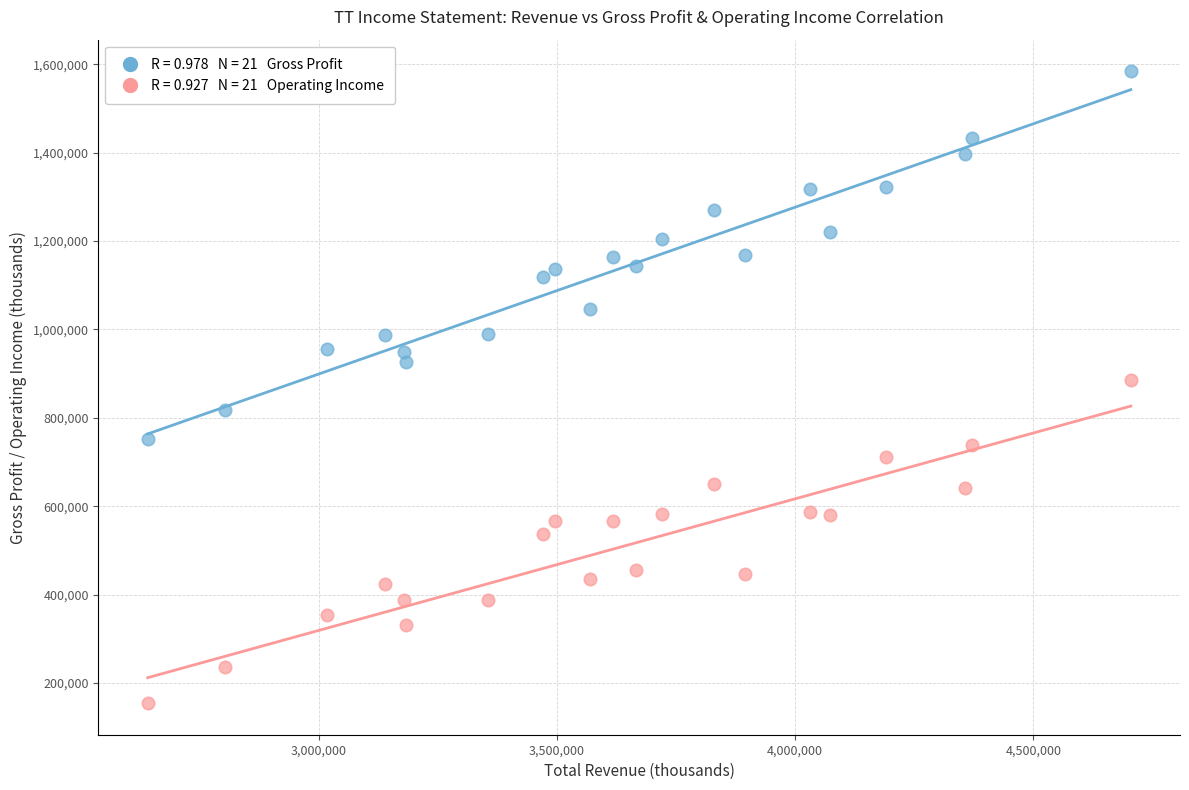

Across all data points, what is the range of X values (max minus min)?

2063400